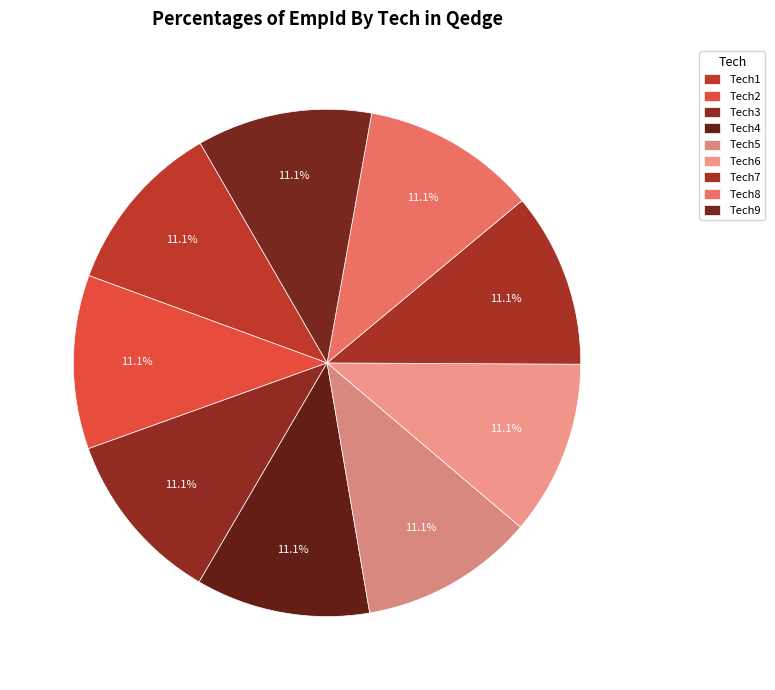

How many segments does this pie chart have?

9